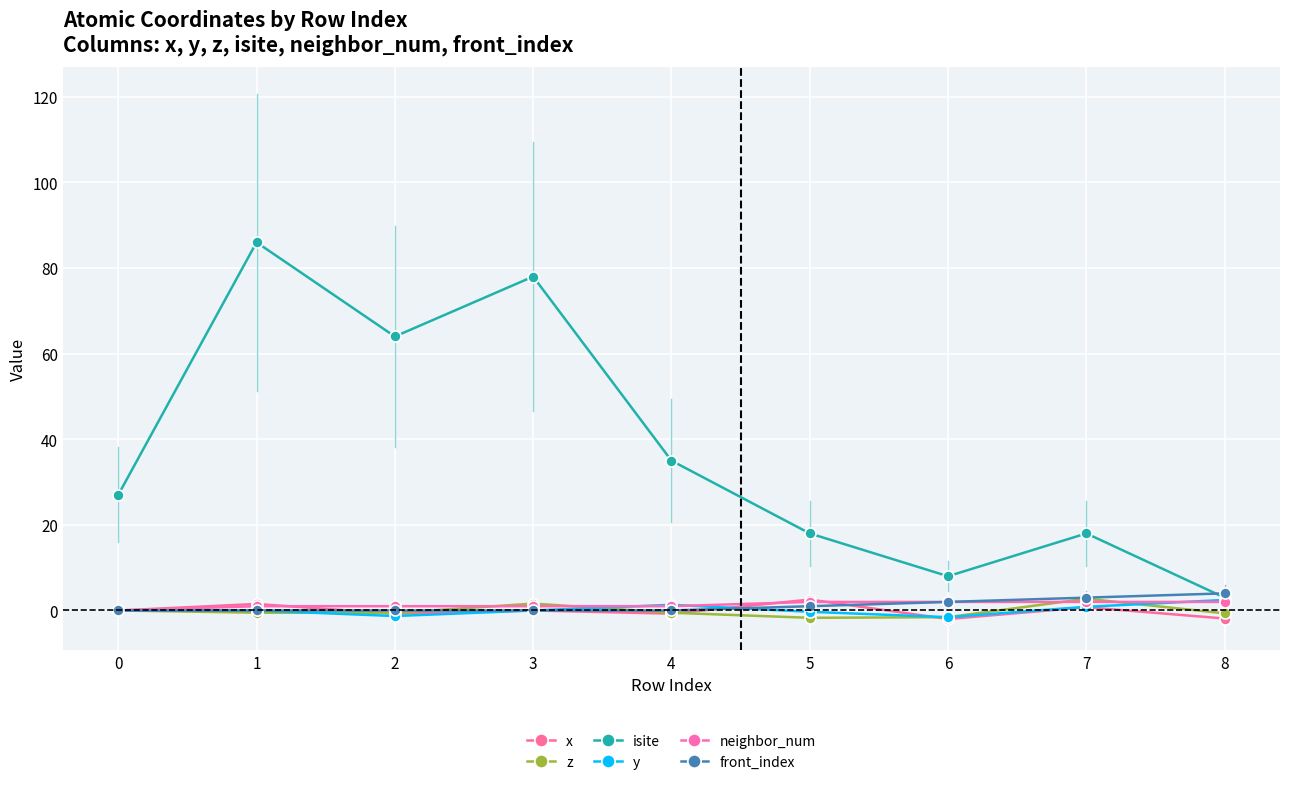

What is the minimum value shown in the chart?

-2.0